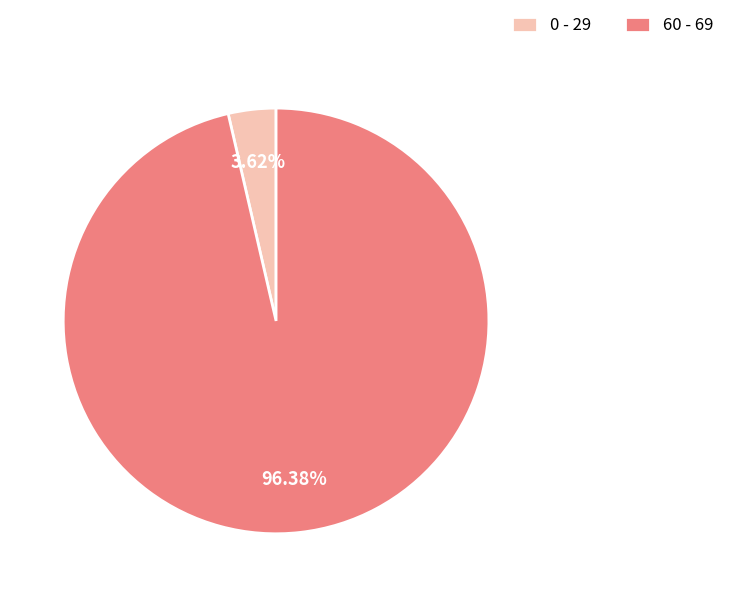

To the nearest percent, what is the average slice percentage?

50%